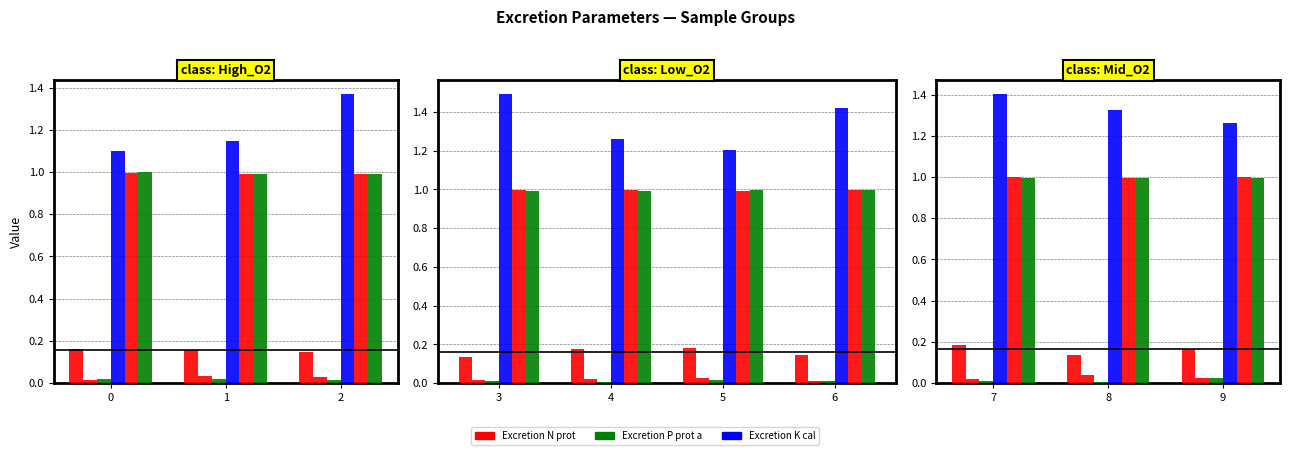

The Excretion P prot v [fraction] series shows 0.0 at 2. True or false?

False